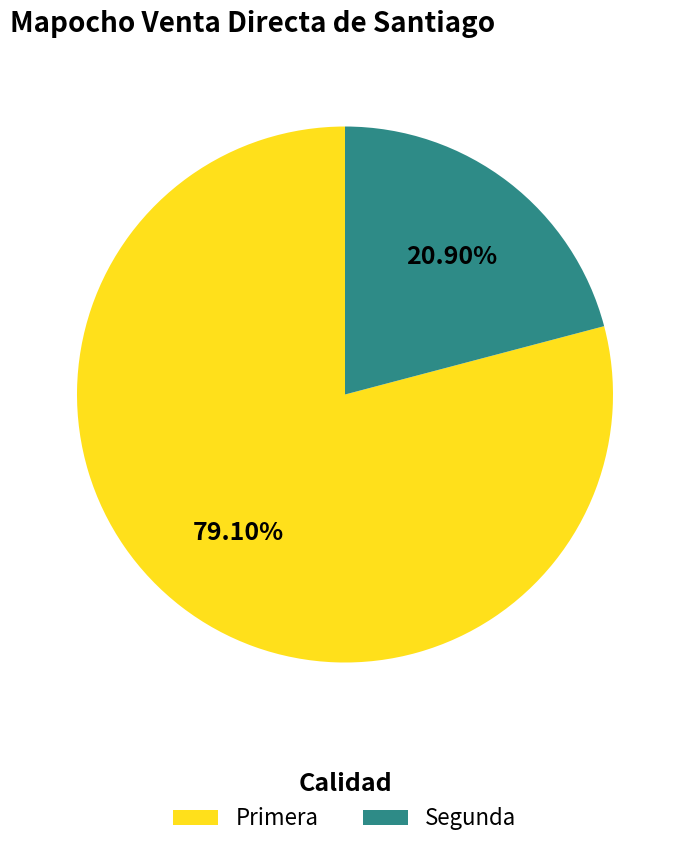

To the nearest percent, what is the combined percentage of Segunda and Primera?

100%